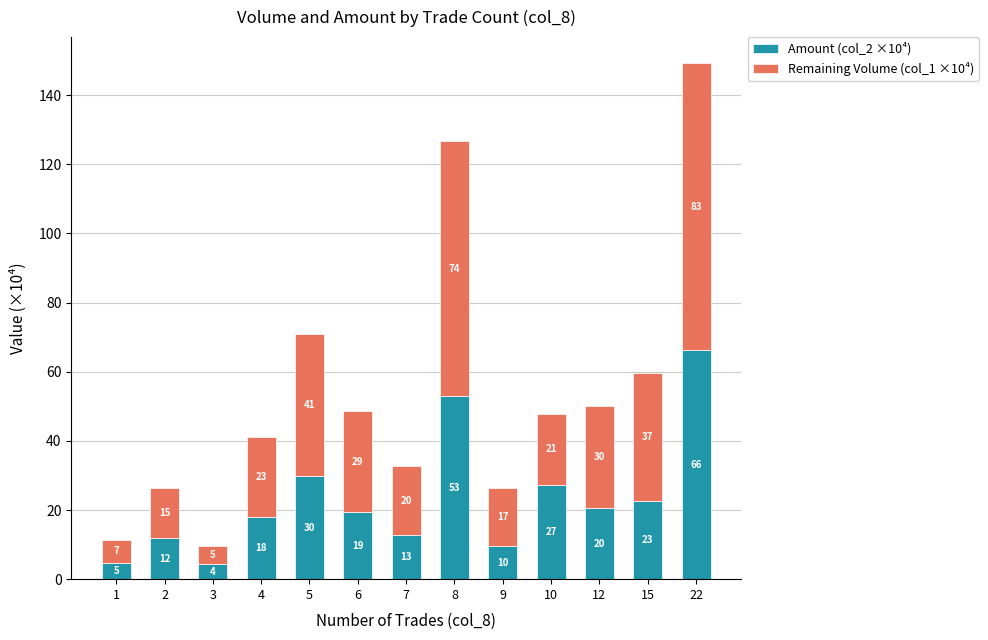

List the series in order of their overall mean, lowest first.

Amount (col_2 ×10⁴), Remaining Volume (col_1 ×10⁴)